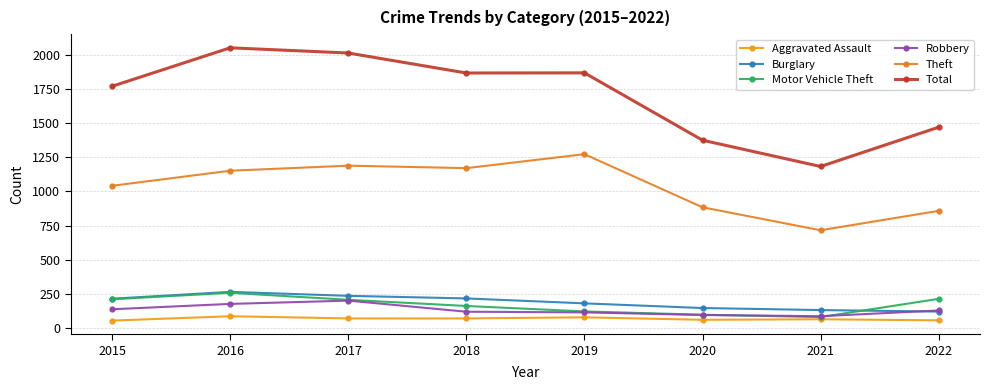

How many interior local valleys does the Theft series have?

2